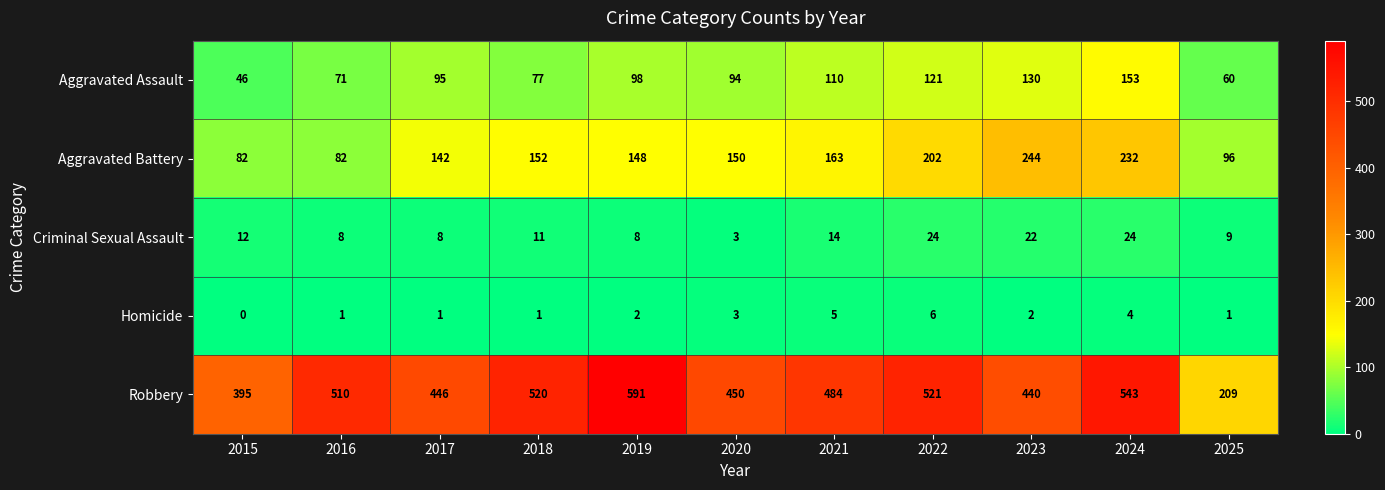

At which category is the sum across all series the highest?

2024